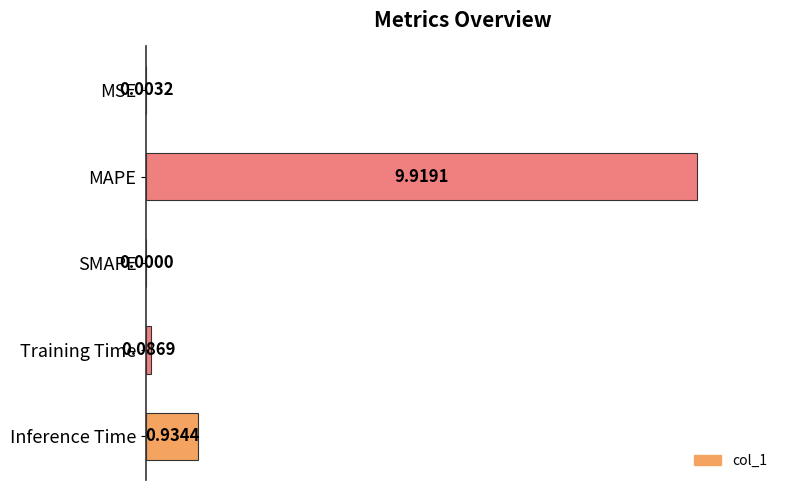

How many values exceed 0?

4